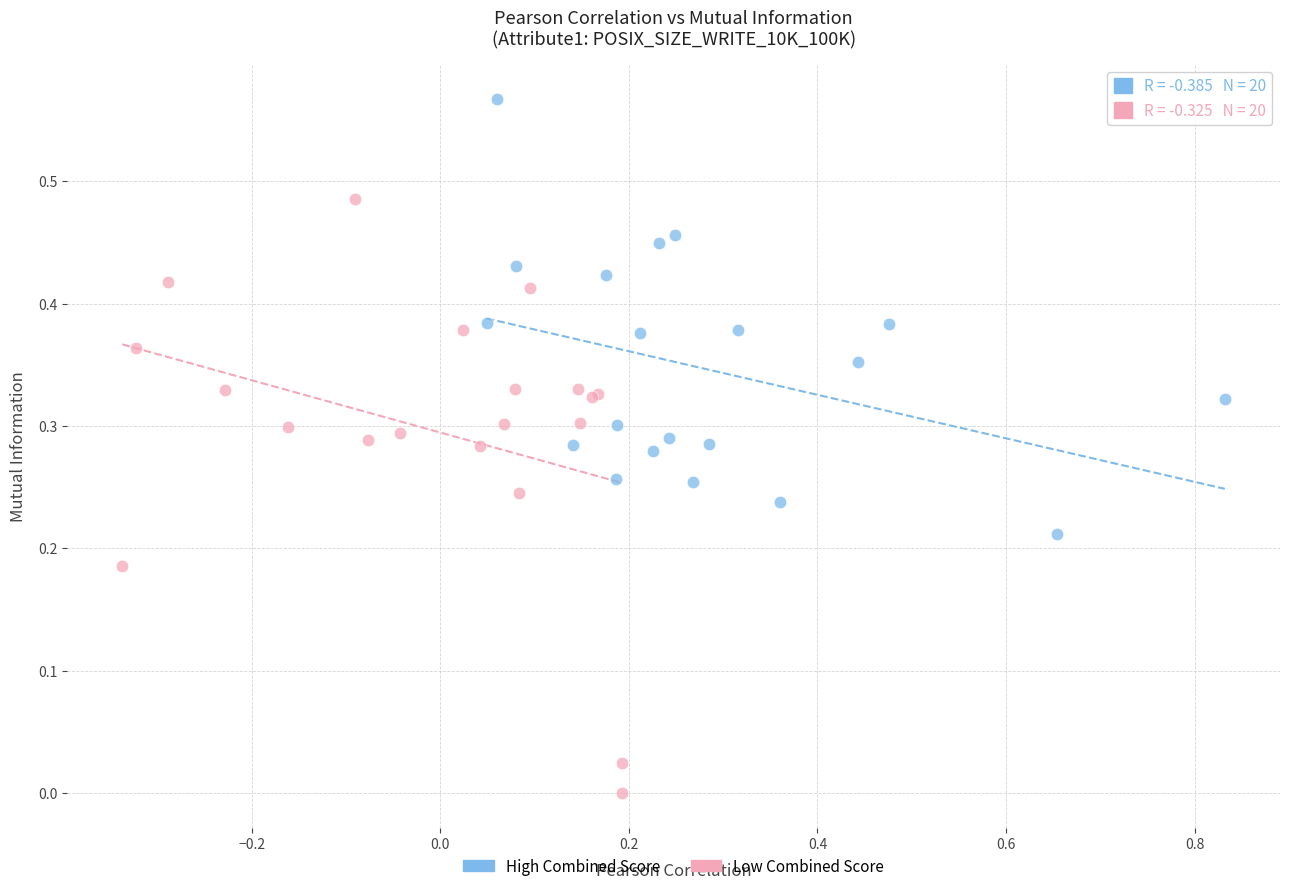

Which series reaches the maximum Y coordinate?

High Combined Score